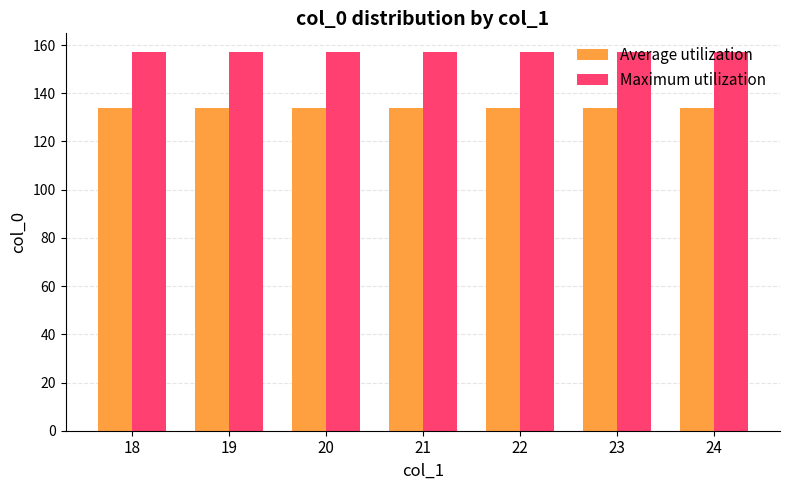

Reading right to left, transcribe all the data shown in this chart.

Average utilization: 24=134	23=134	22=134	21=134	20=134	19=134	18=134
Maximum utilization: 24=157	23=157	22=157	21=157	20=157	19=157	18=157